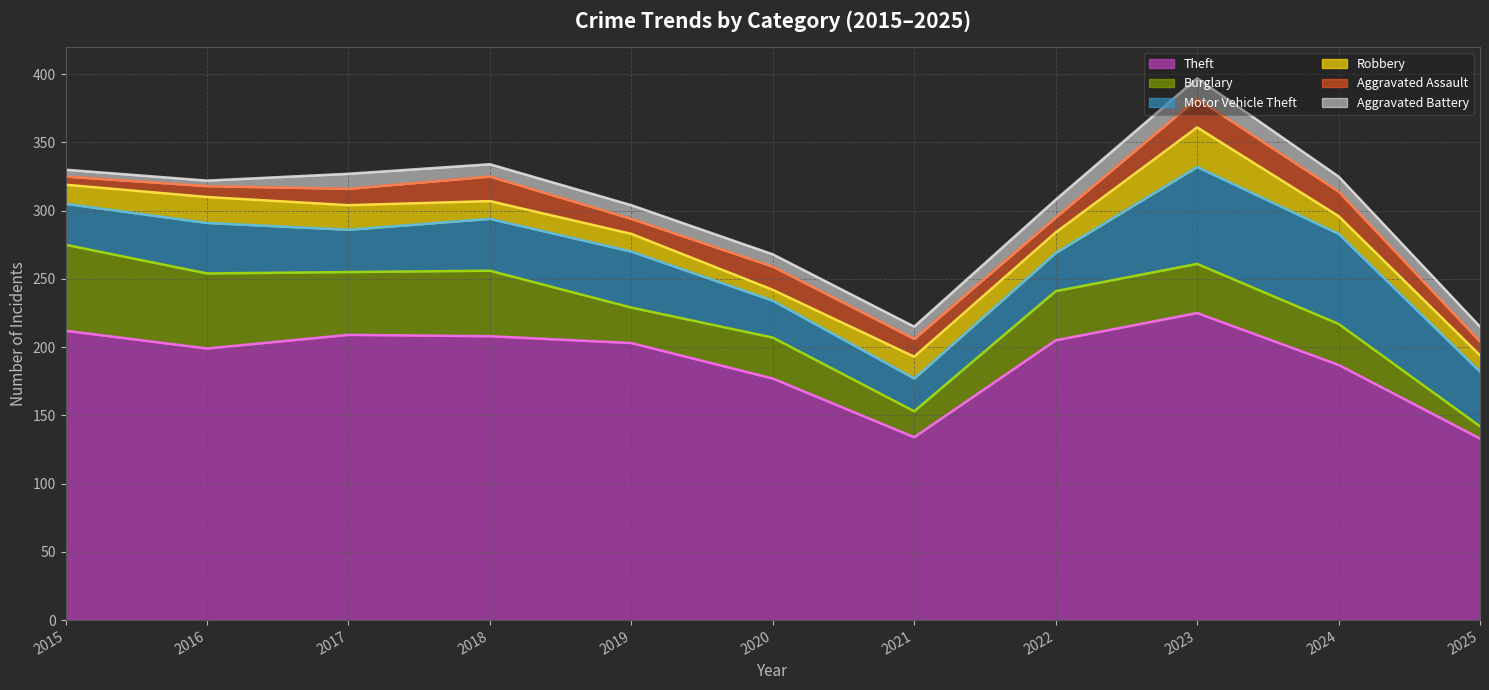

At which category does Robbery reach its first local peak?

2016